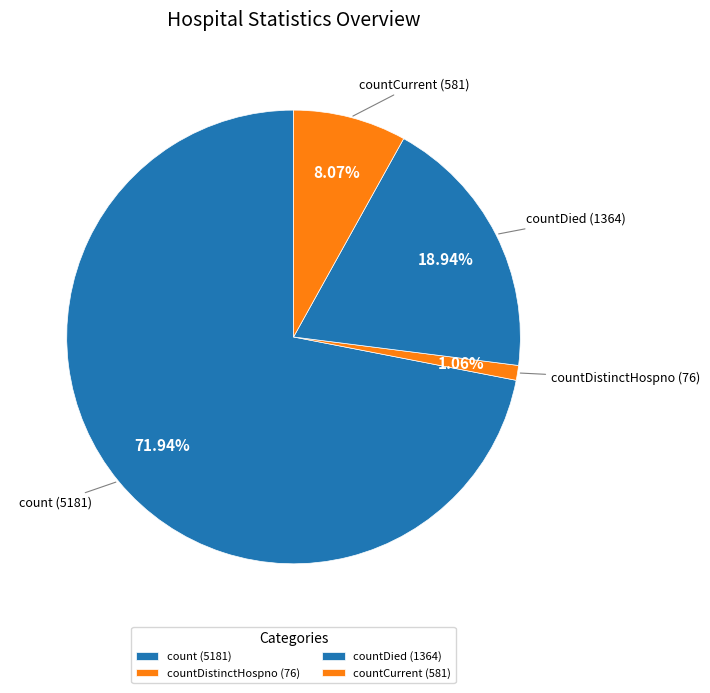

What is the largest slice in the pie chart?

count